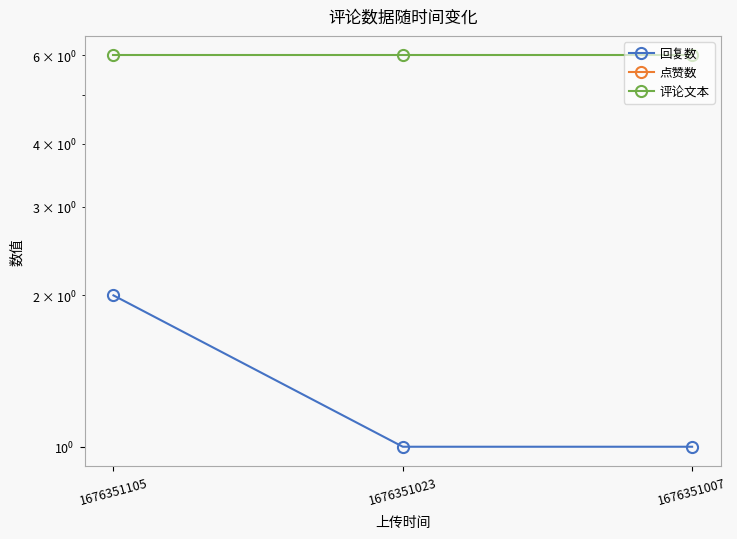

Rank the categories by 回复数 value from highest to lowest.

1676351105, 1676351023, 1676351007